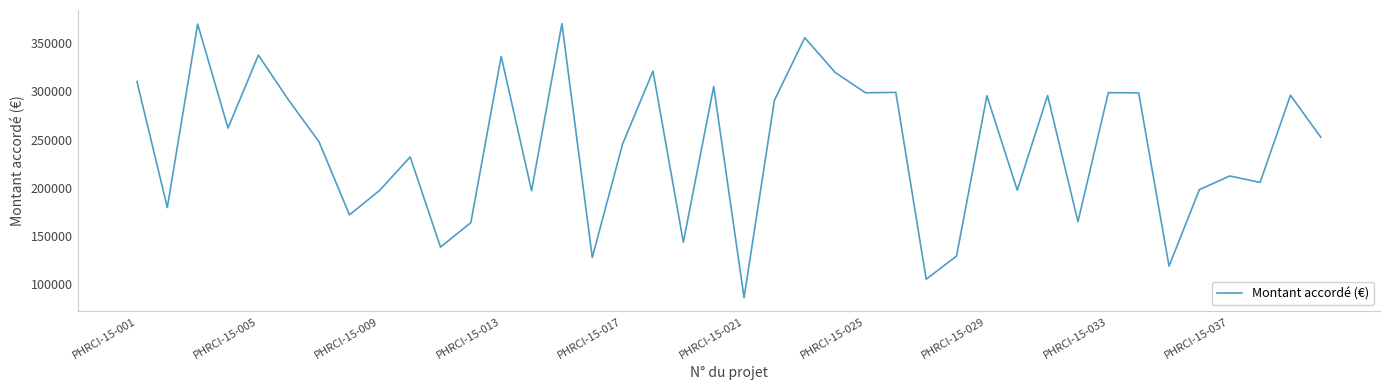

What is the difference between the maximum and minimum values?

283850